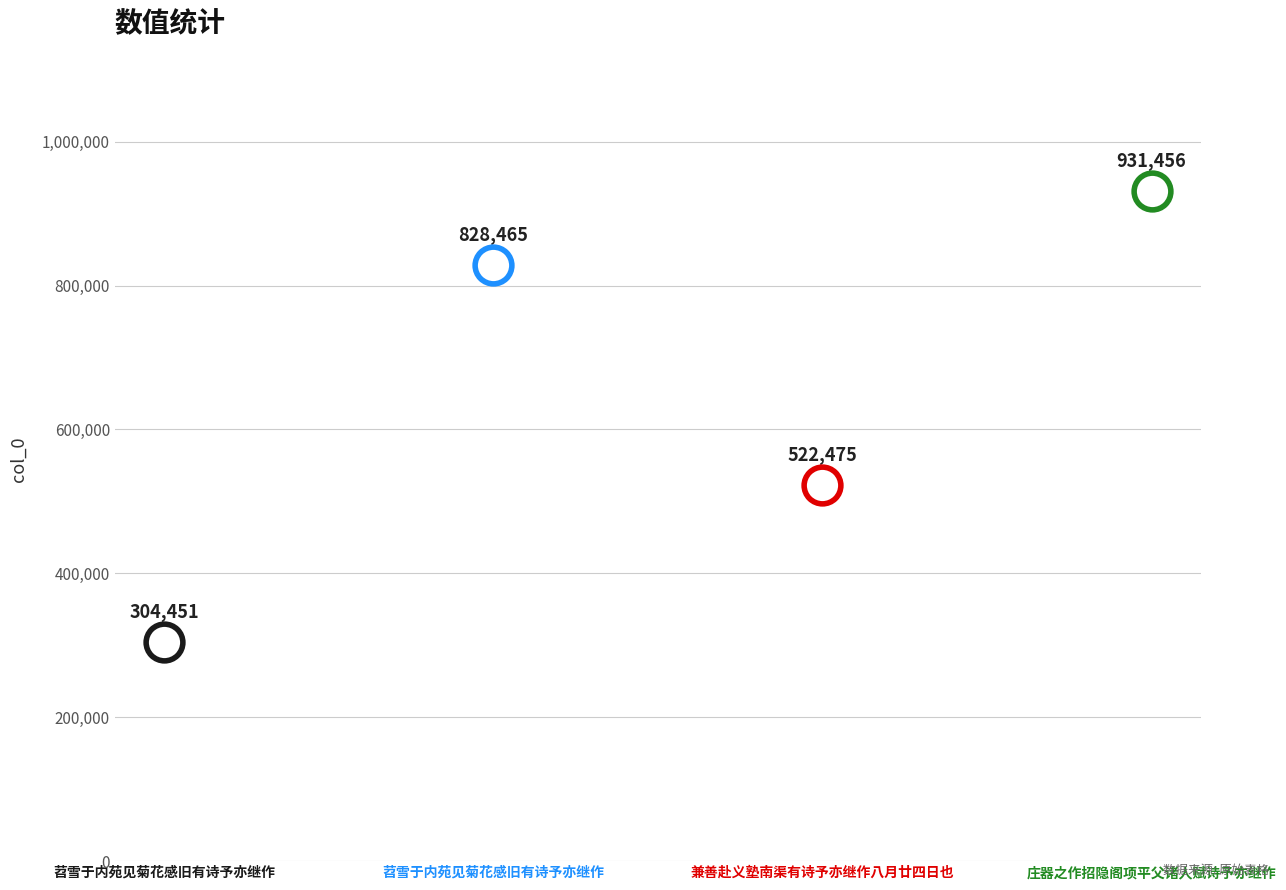

What is the change in value from 苕雪于内苑见菊花感旧有诗予亦继作 to 庄器之作招隐阁项平父诸人赋诗予亦继作?

+102991